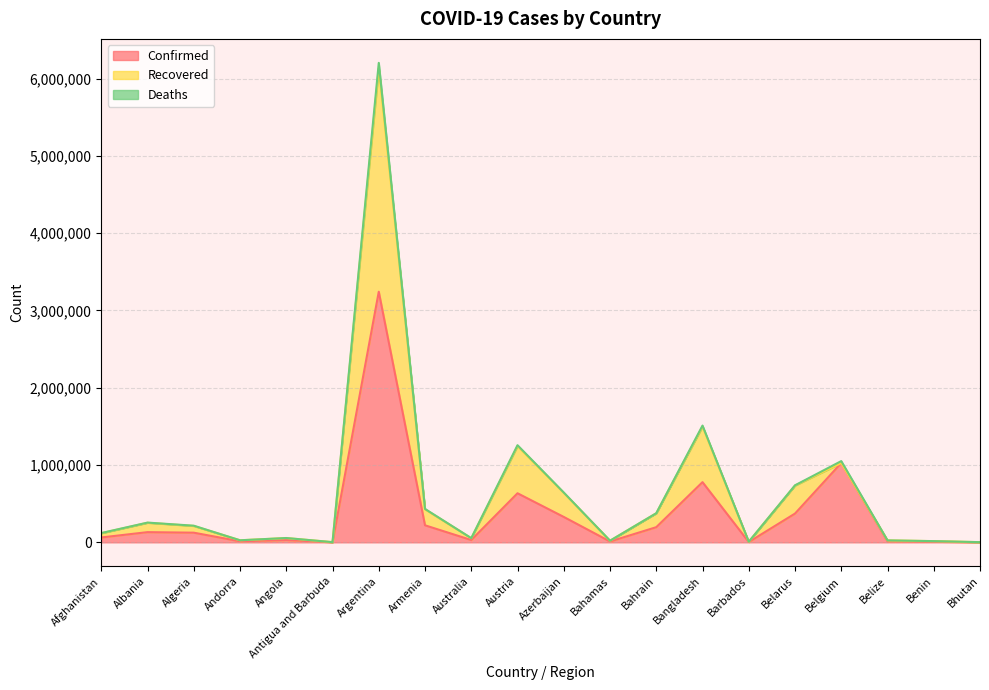

How many lines are shown in the chart?

3